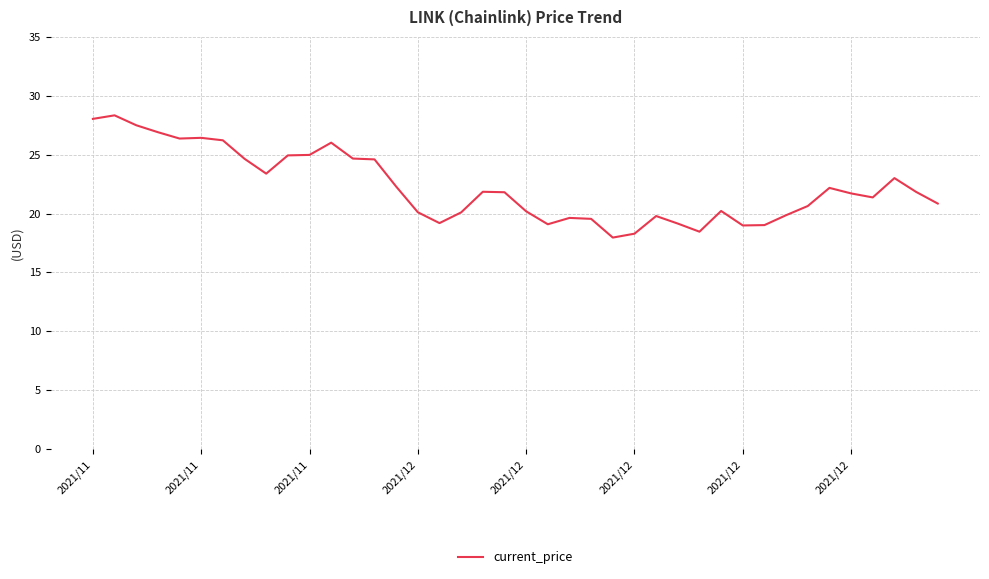

What is the average value?

22.3